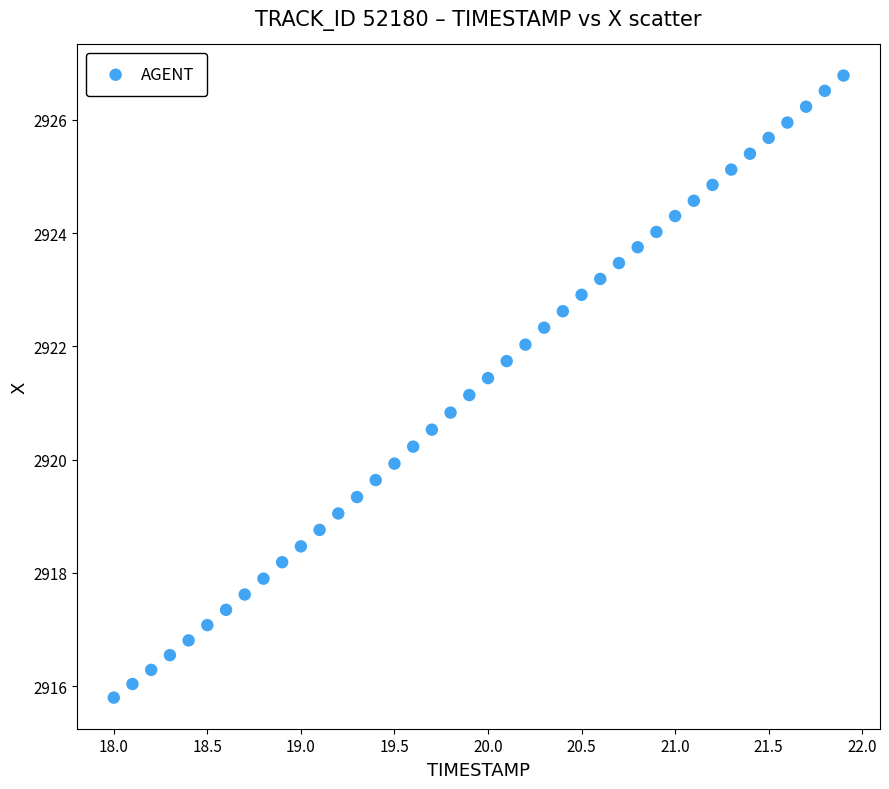

What is the range of X values (max minus min)?

3.9